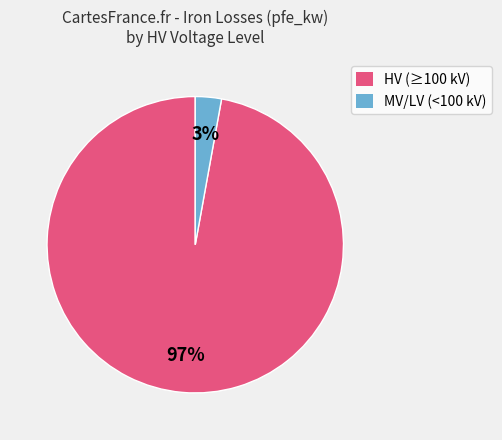

What percentage is the HV (≥100 kV) slice, to the nearest percent?

97%